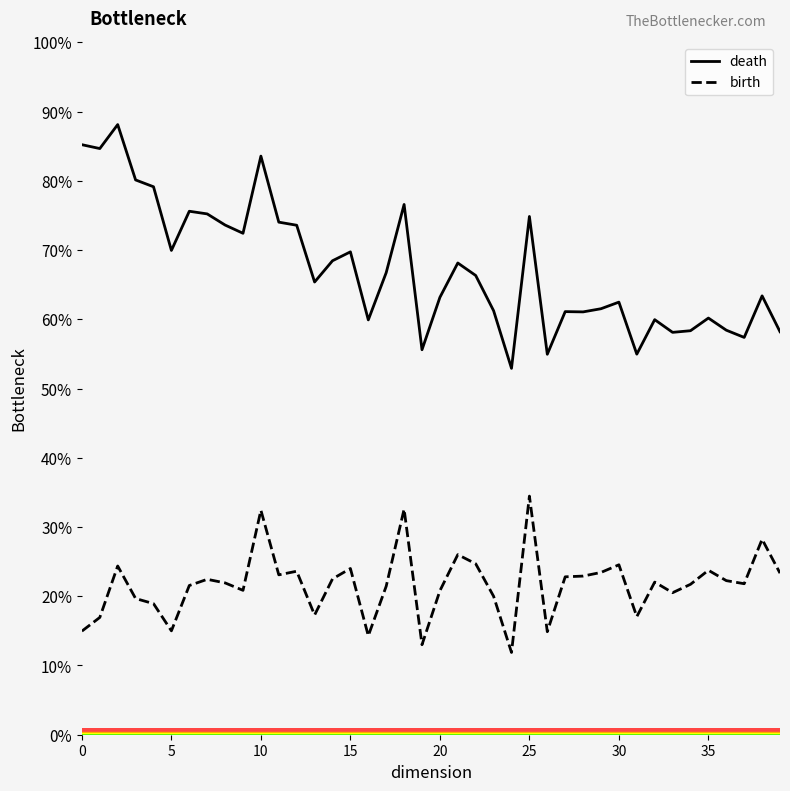

True or false: death and birth cross at least once.

False